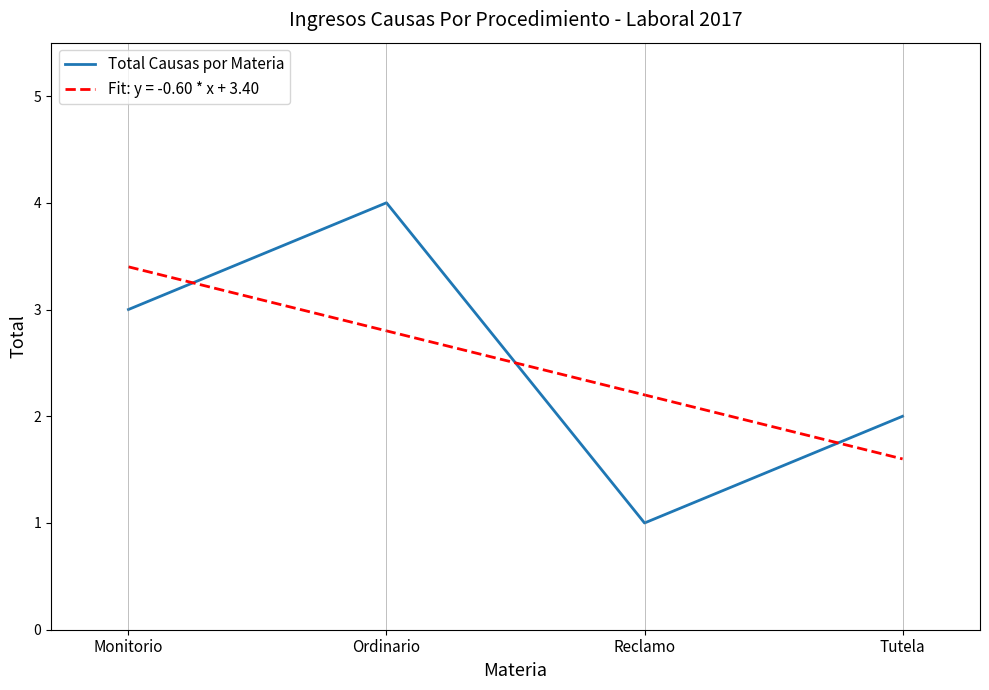

Which label corresponds to the smallest value in the chart?

Reclamo